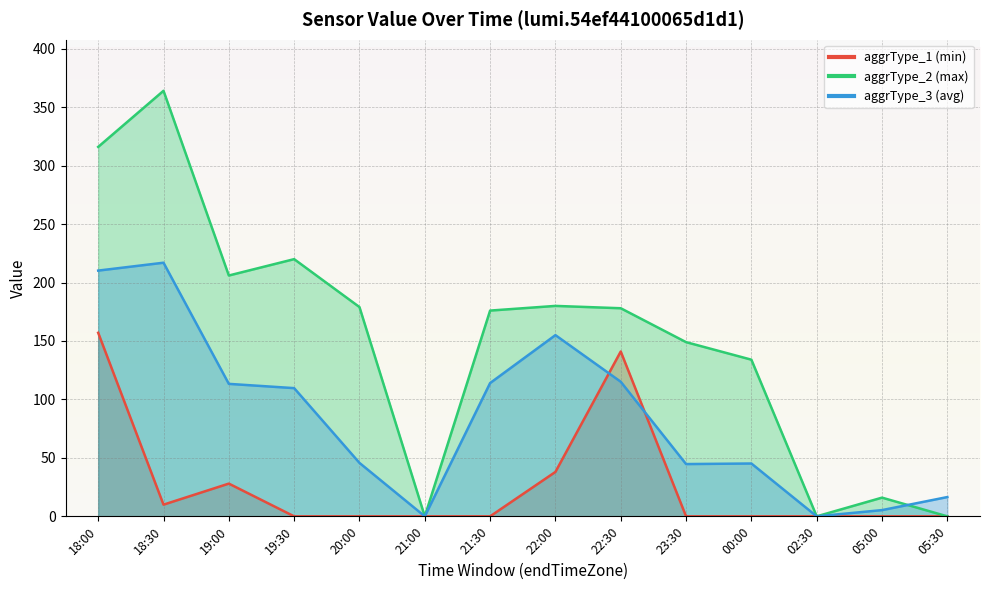

How many data points in aggrType_2 (max) are less than 178?

7